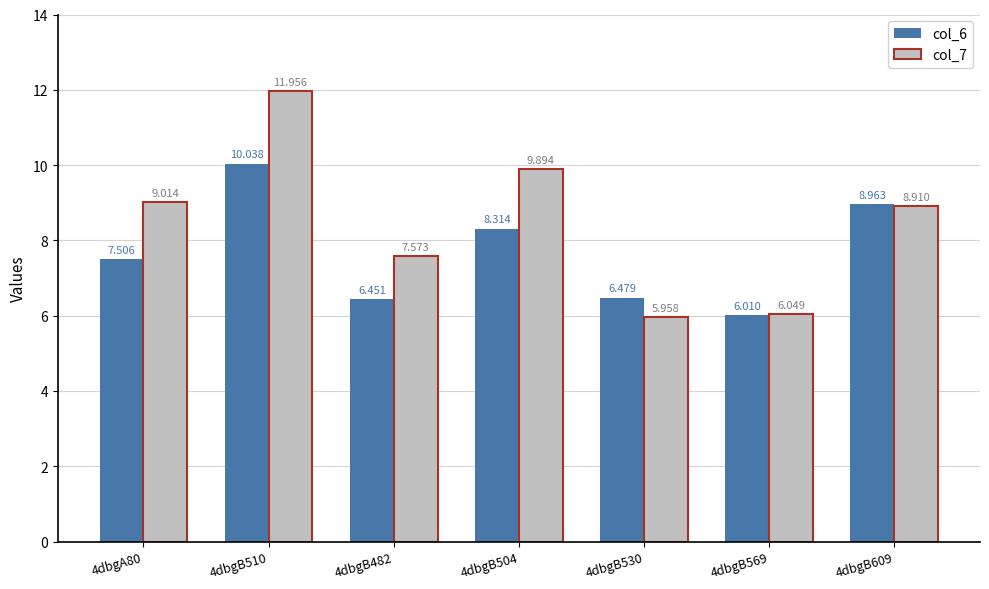

Where does the col_6 series first go above 7?

4dbgA80